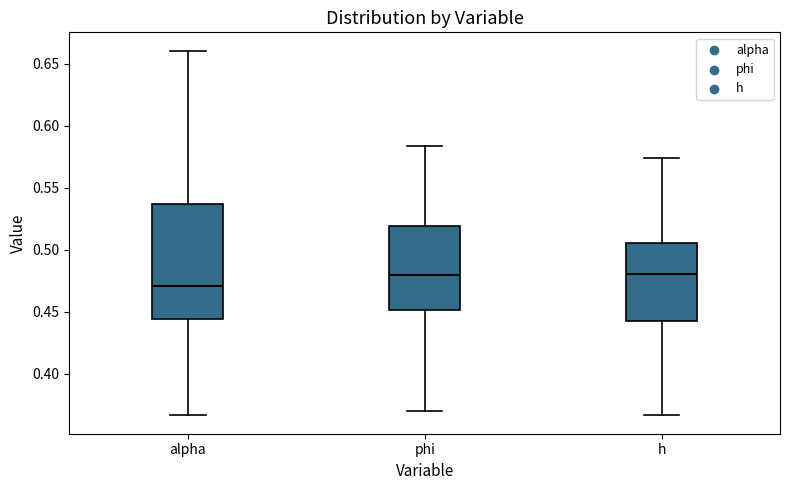

Which box is the tallest, from its lower edge to its upper edge?

alpha